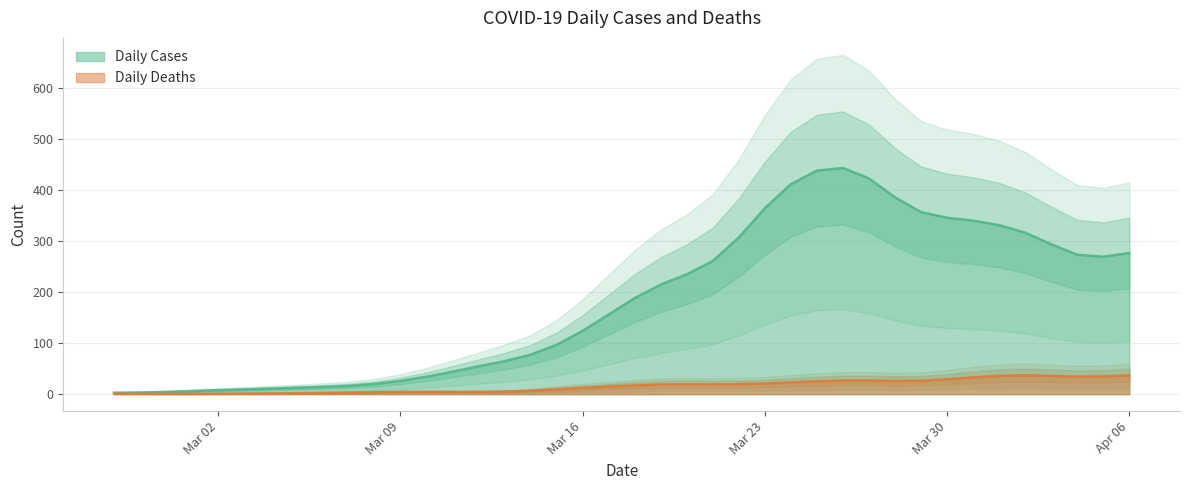

The Daily Deaths series shows 35 at 2020-04-01. True or false?

True